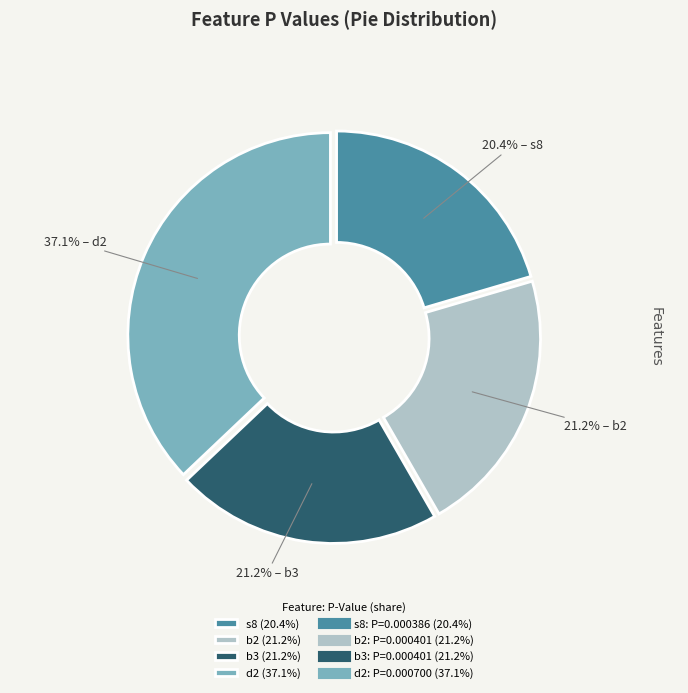

Is there any slice that represents more than half of the pie?

No